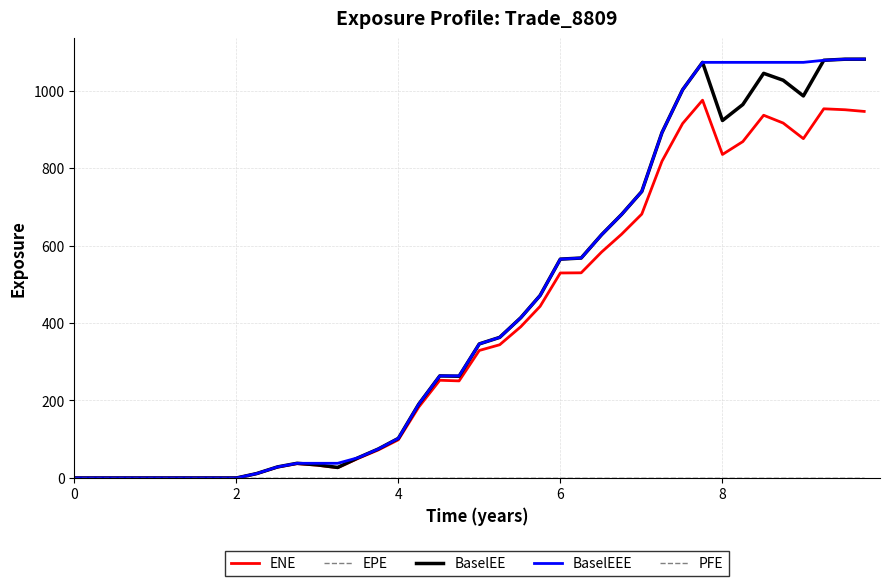

Is this an area chart (filled region under the line)?

No